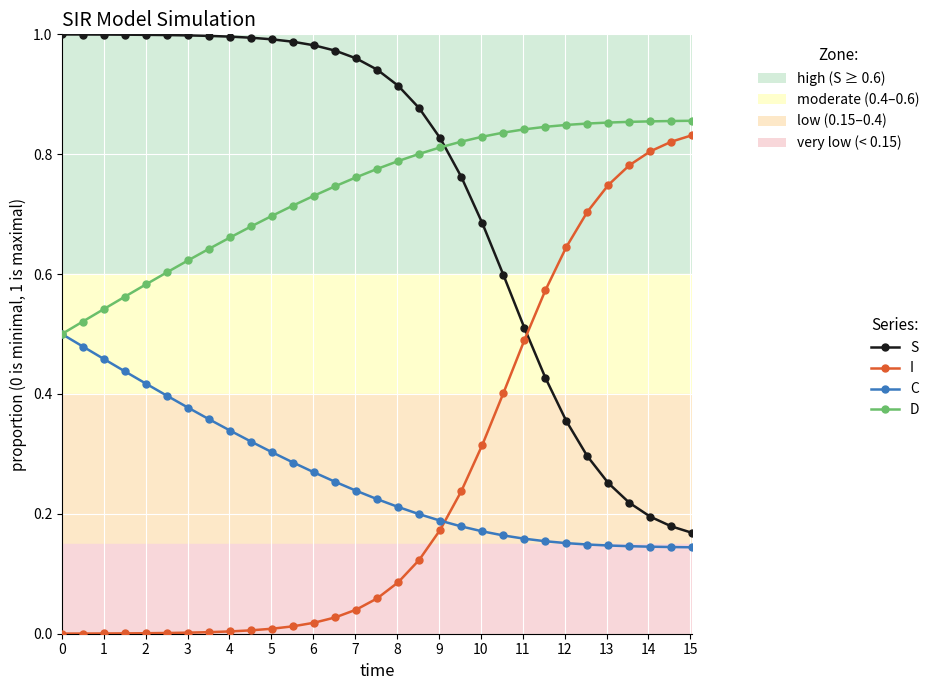

True or false: S and C intersect in this chart.

False